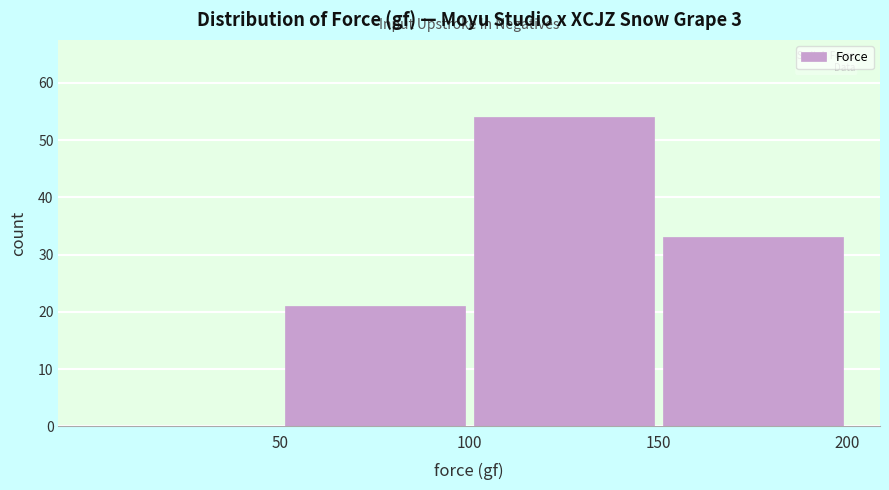

Which range on the x-axis has the tallest bar?

100 to 150